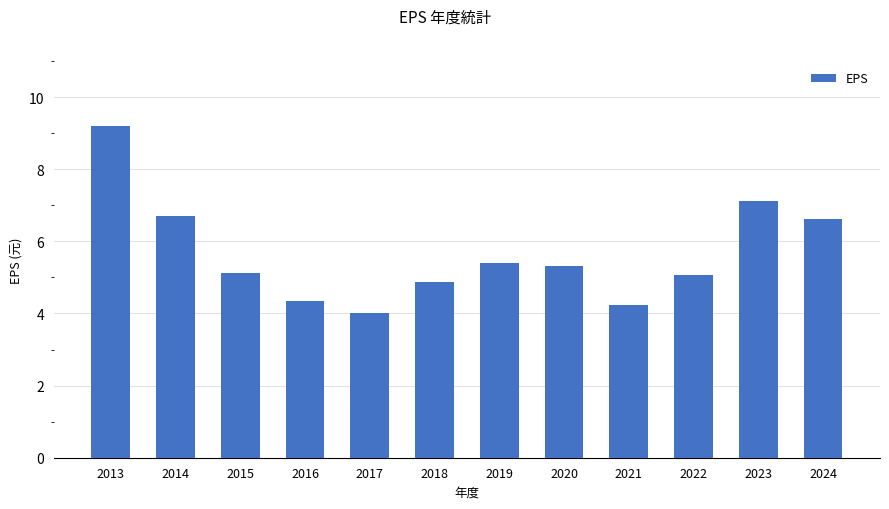

Approximately how many times larger is the value at 2022 compared to 2024?

0.8